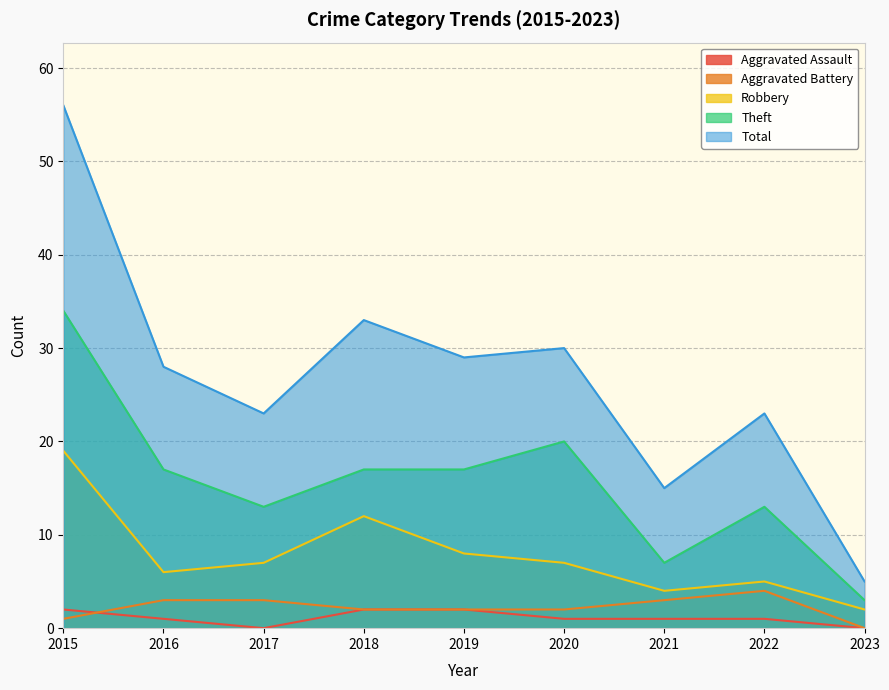

In Robbery, how many points are lower than both neighbors (excluding endpoints)?

2